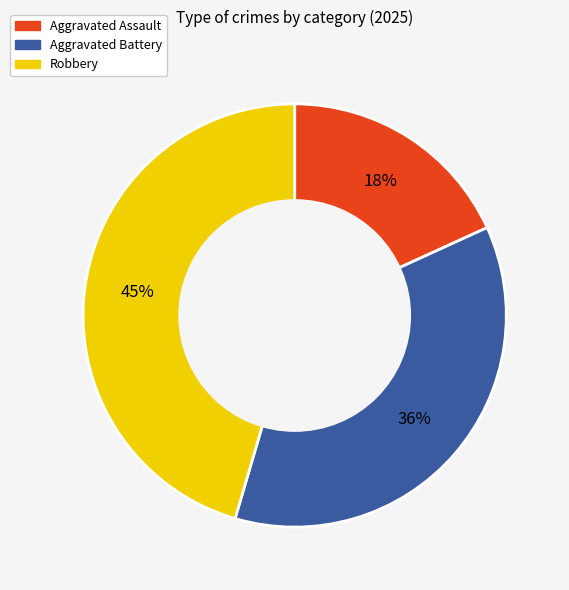

To the nearest percent, what percentage of the pie is Aggravated Assault?

18%